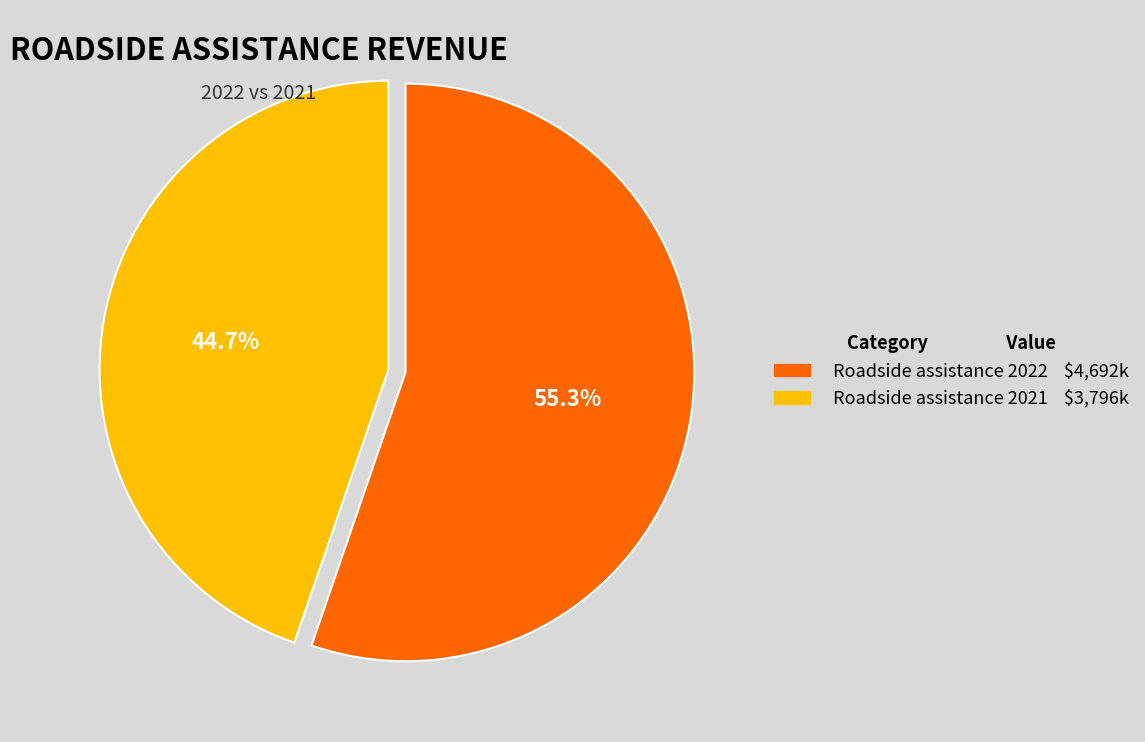

Which slice represents more than half of the pie?

Roadside assistance 2022